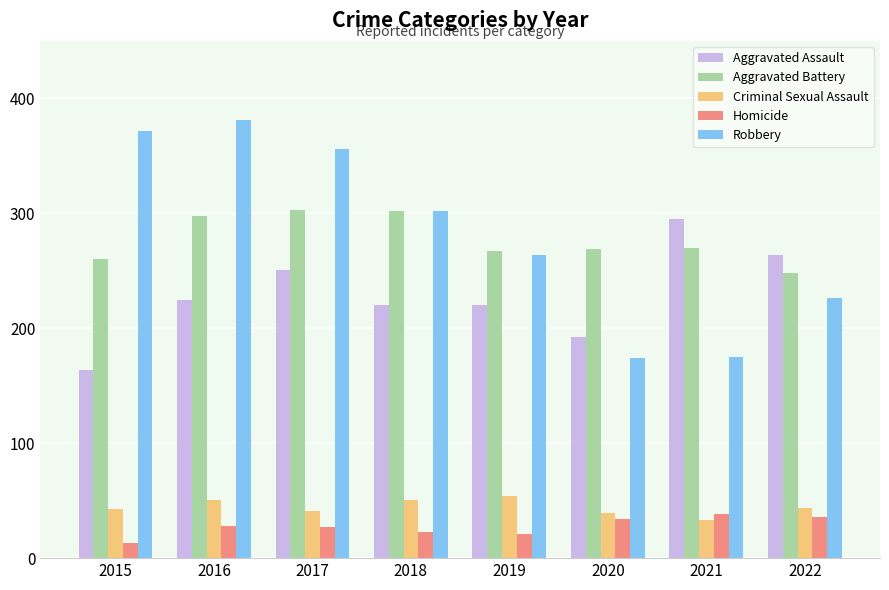

Which category has the lowest value across all series?

2015